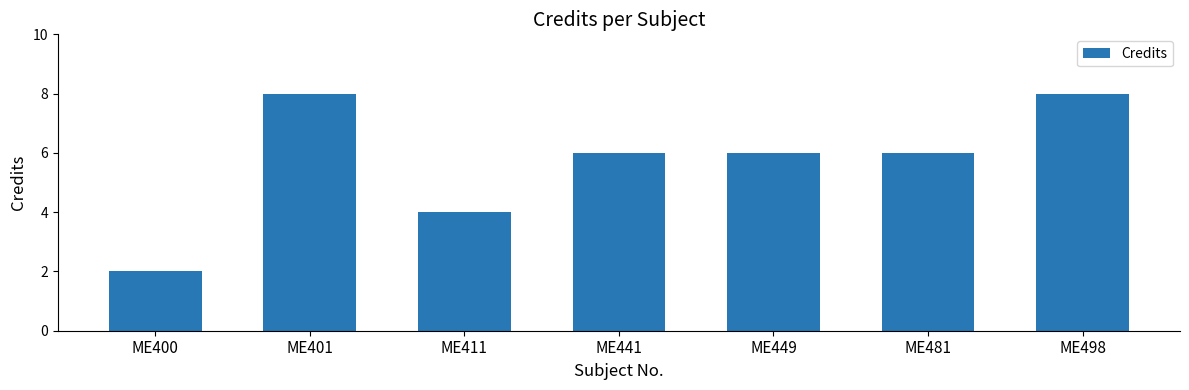

Which label corresponds to the smallest value in the chart?

ME400